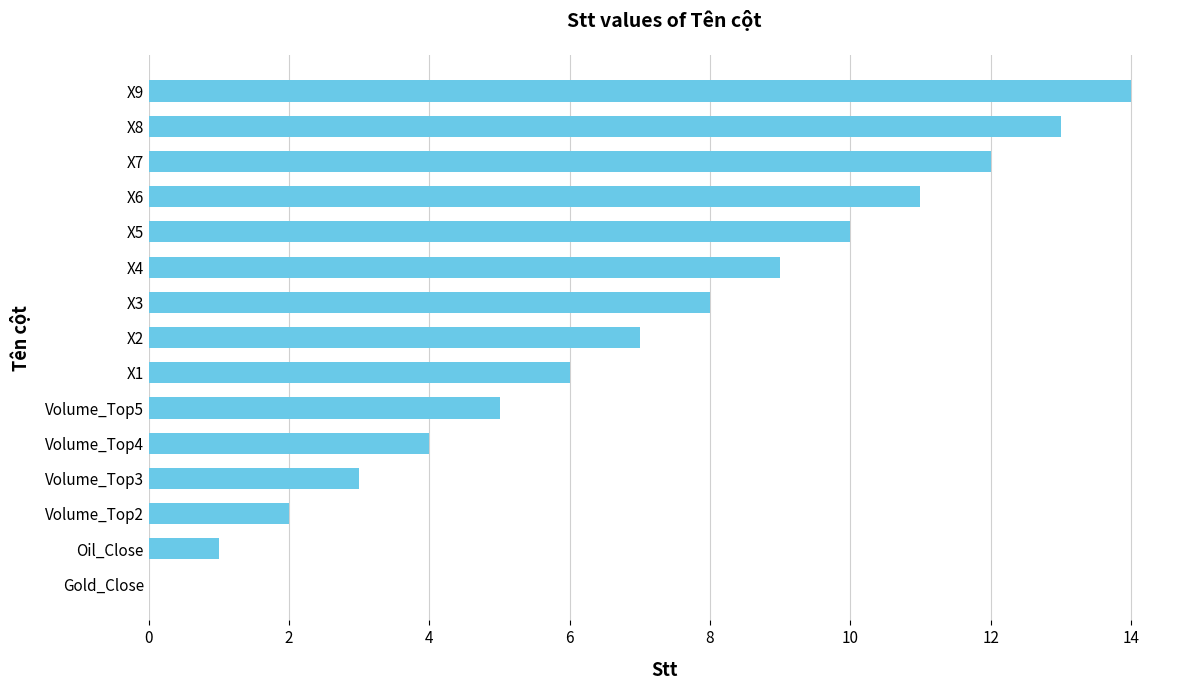

The value at 10 is 10. True or false?

True